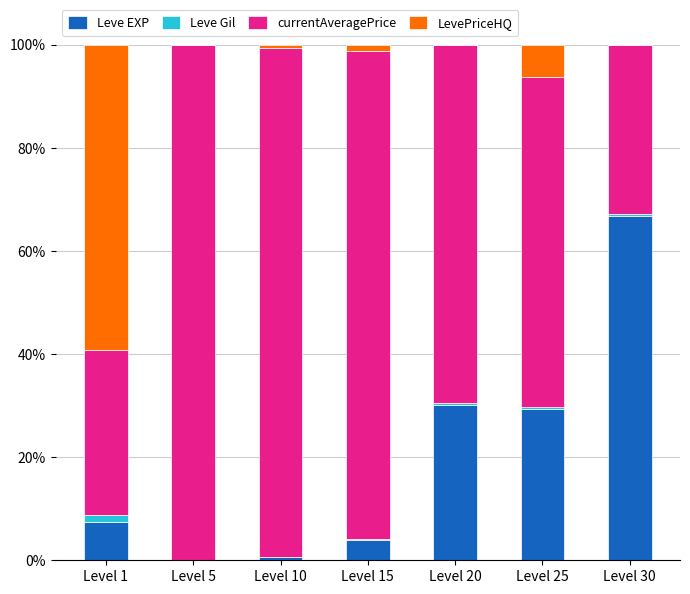

Are the bars horizontal?

No